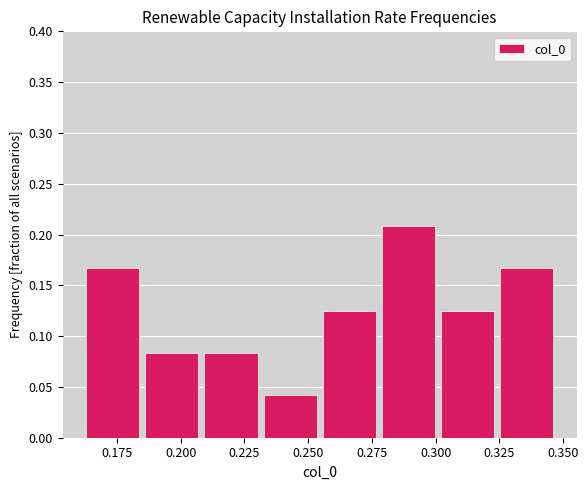

Which range on the x-axis has the tallest bar?

0.280 to 0.300